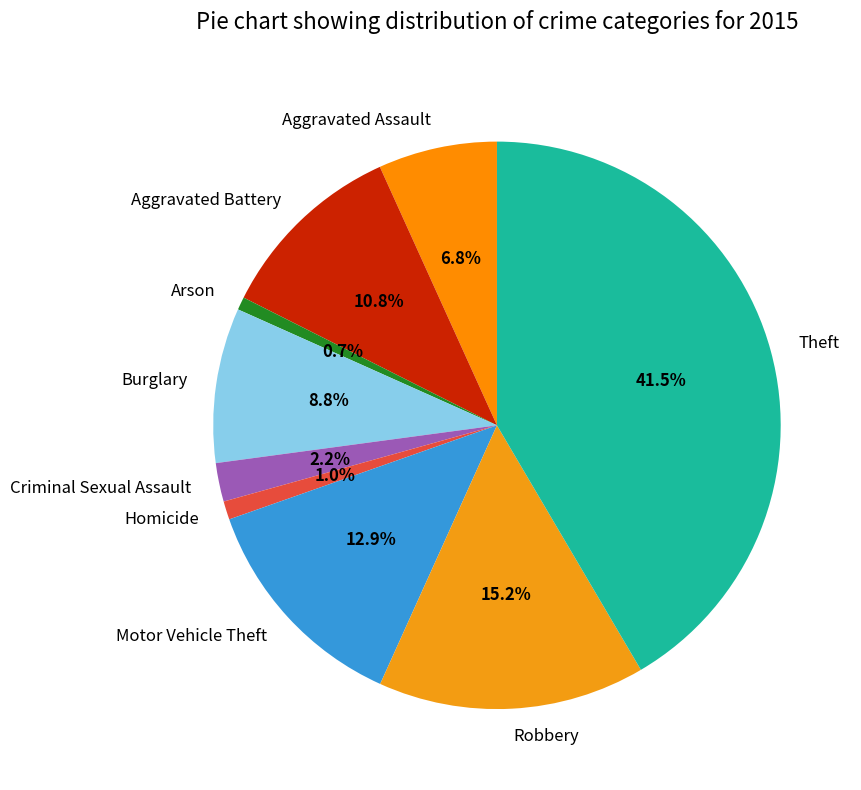

Does Criminal Sexual Assault represent more than half of the total?

No